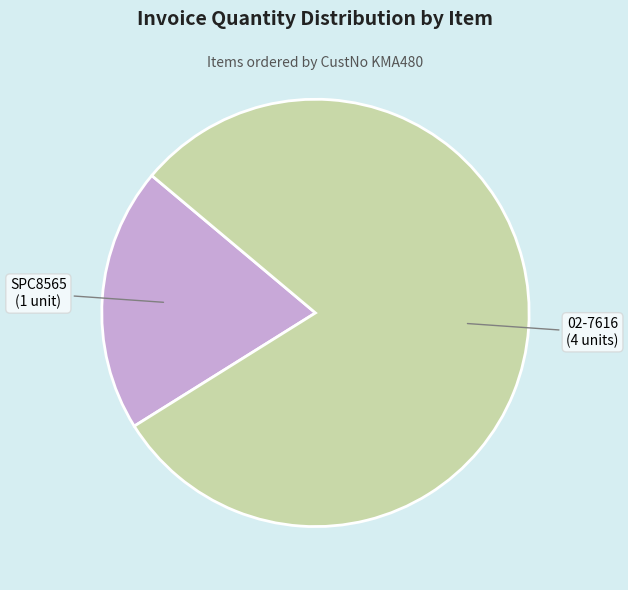

Is there any slice that represents more than half of the pie?

Yes